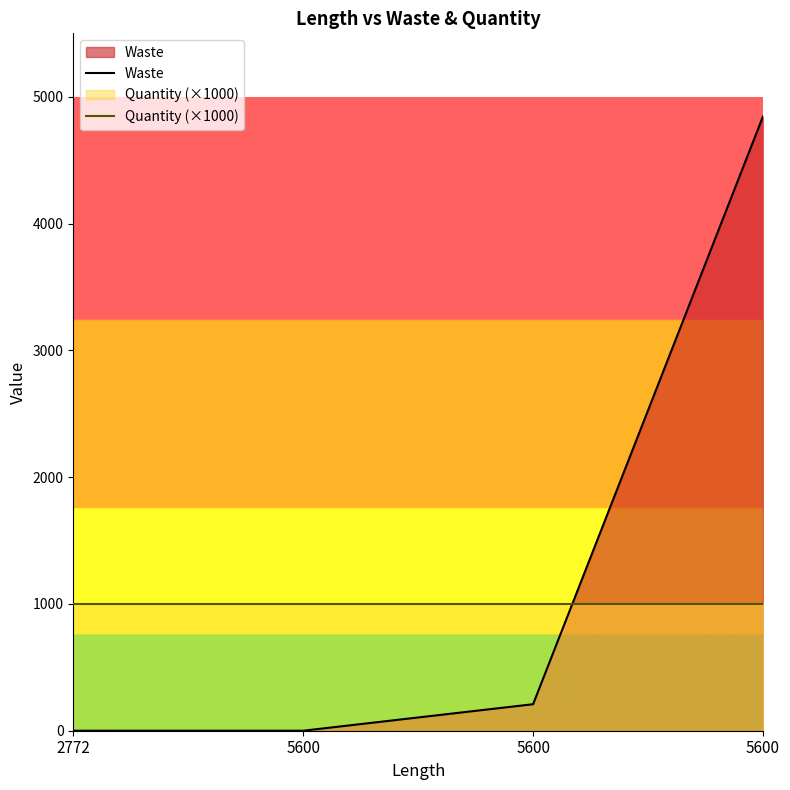

Rank the series by their maximum value, from lowest to highest.

Quantity (×1000), Waste